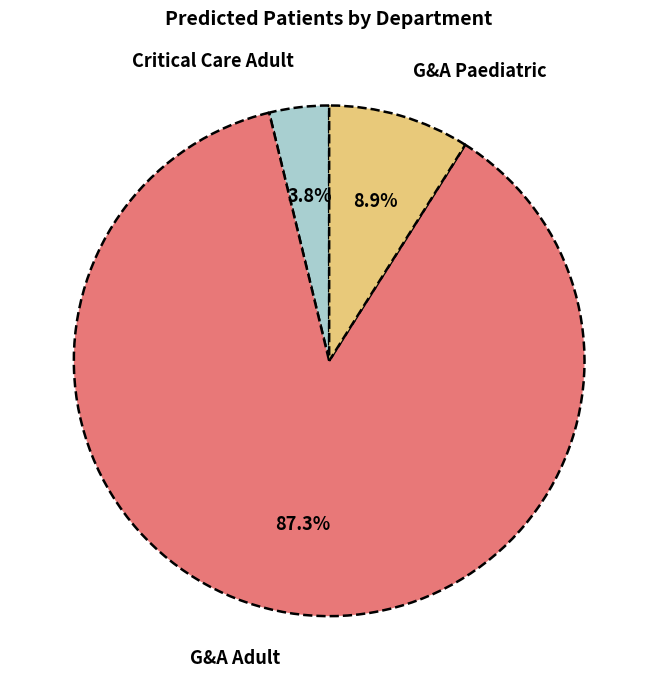

Which has a higher value, Critical Care Adult or G&A Paediatric?

G&A Paediatric